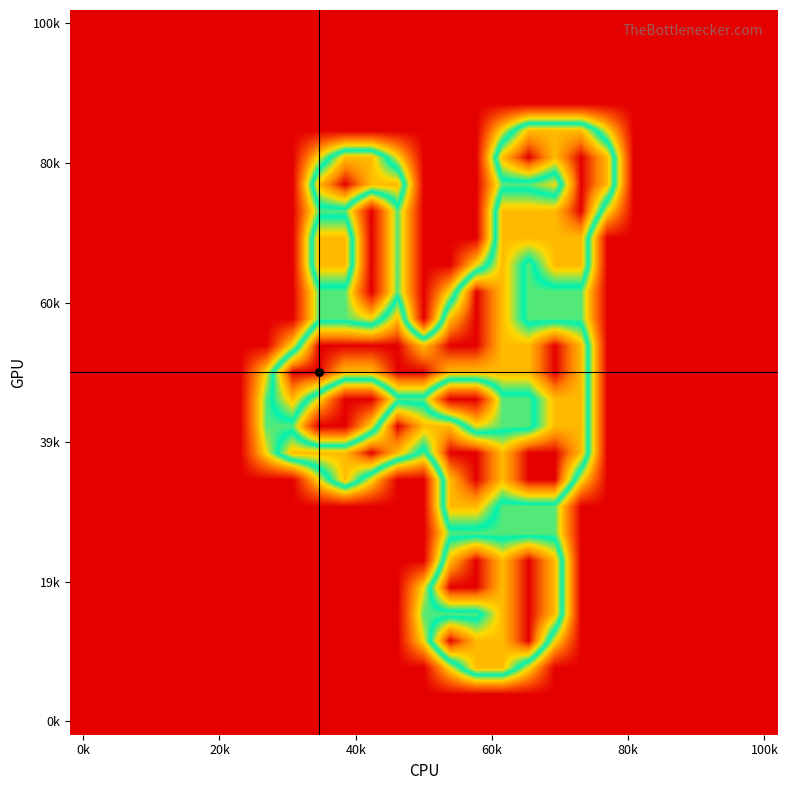

Which category has the lowest value across all series?

0k